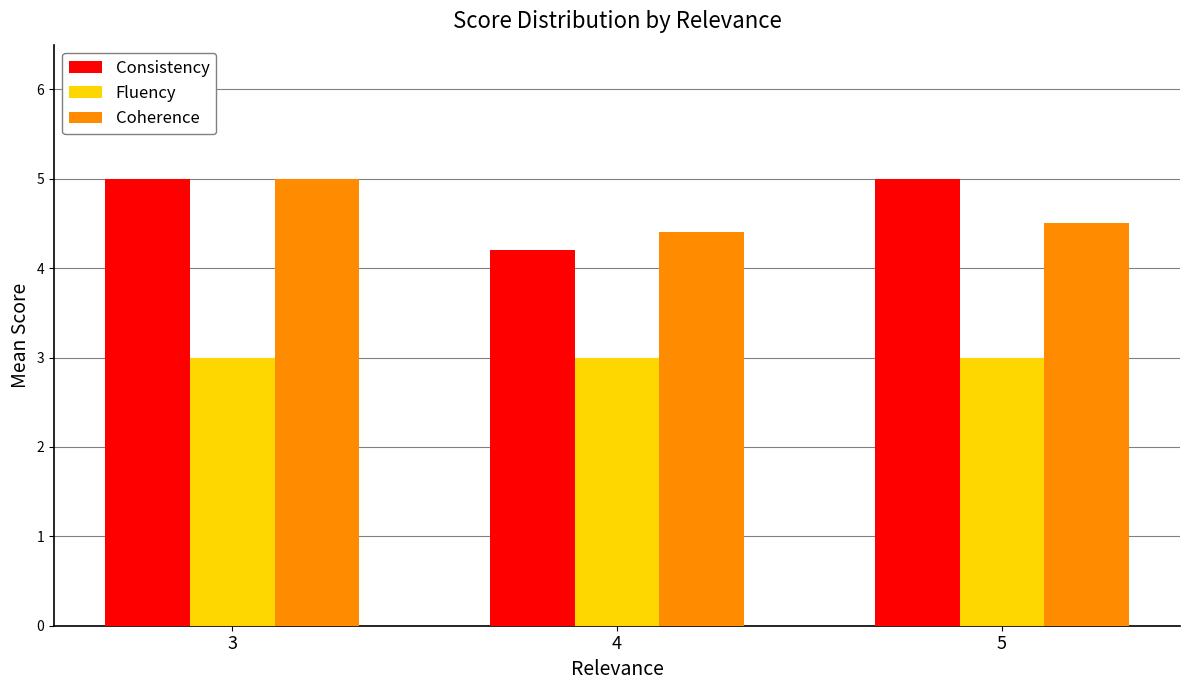

How many Consistency values are between 4 and 5?

3